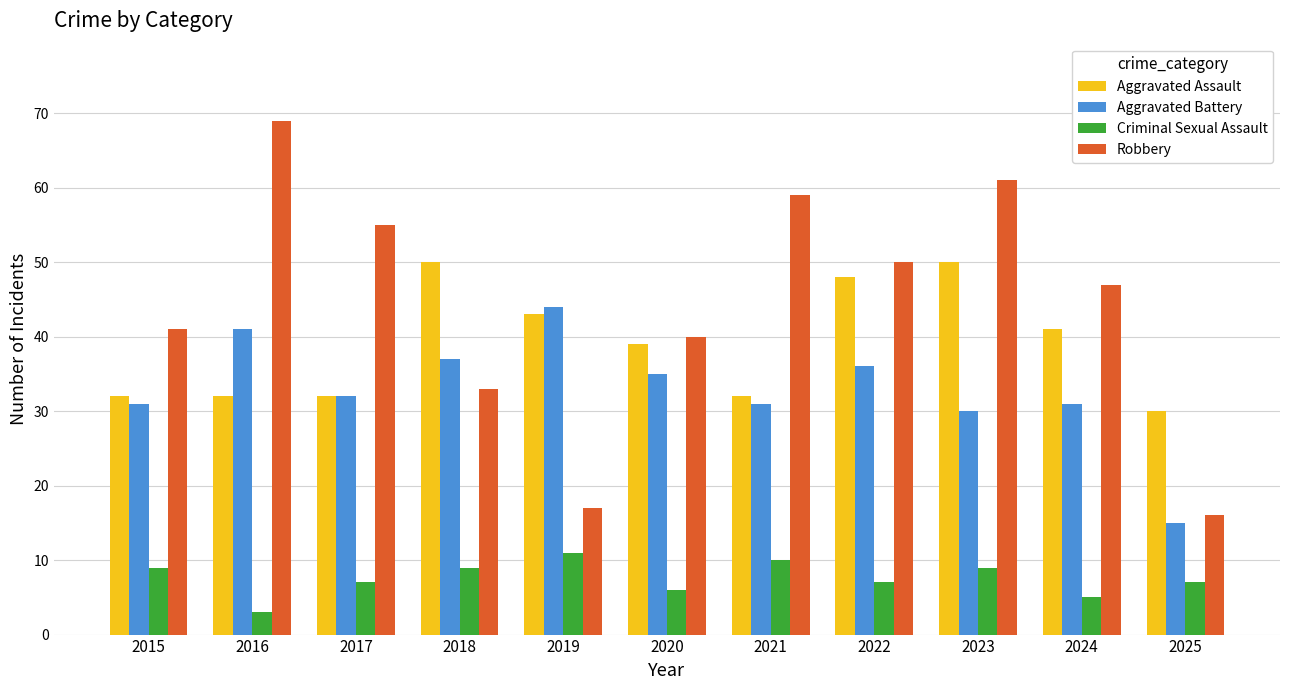

Which series has the largest total across all categories?

Robbery